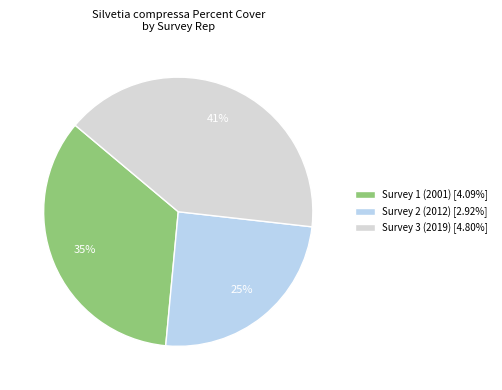

Which category has the biggest portion of the pie?

Survey 3 (2019)